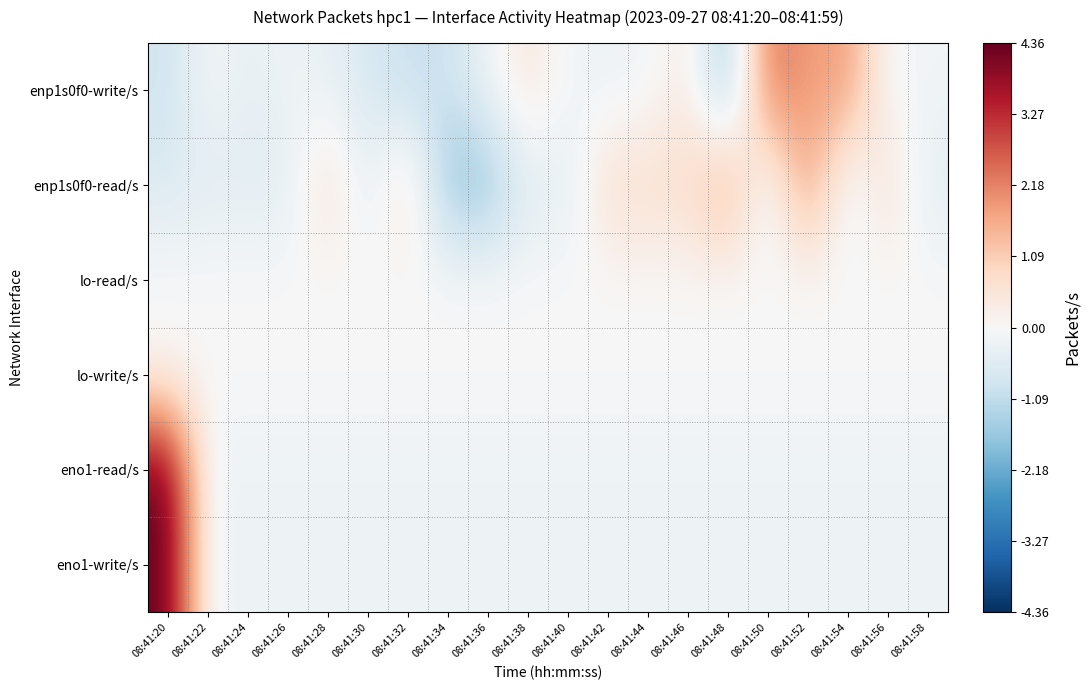

Reading right to left, transcribe all the data shown in this chart.

enp1s0f0-write/s: 08:41:58=-0.1	08:41:56=-0.1	08:41:54=1.9	08:41:52=1.7	08:41:50=2.5	08:41:48=-1.7	08:41:46=0.4	08:41:44=-0.2	08:41:42=-0.2	08:41:40=-0.1	08:41:38=0.5	08:41:36=-0.2	08:41:34=-0.9	08:41:32=-1.0	08:41:30=-0.7	08:41:28=-0.3	08:41:26=-0.2	08:41:24=-0.4	08:41:22=-0.1	08:41:20=-0.9
enp1s0f0-read/s: 08:41:58=-0.5	08:41:56=0.8	08:41:54=-0.5	08:41:52=2.1	08:41:50=-0.5	08:41:48=1.8	08:41:46=0.8	08:41:44=0.8	08:41:42=0.8	08:41:40=-0.5	08:41:38=-0.5	08:41:36=-1.8	08:41:34=-1.8	08:41:32=0.8	08:41:30=-0.5	08:41:28=0.8	08:41:26=-0.5	08:41:24=-0.5	08:41:22=-0.5	08:41:20=-0.6
lo-read/s: 08:41:58=0.0	08:41:56=0.0	08:41:54=0.0	08:41:52=0.0	08:41:50=0.0	08:41:48=0.0	08:41:46=0.0	08:41:44=0.0	08:41:42=0.0	08:41:40=0.0	08:41:38=0.0	08:41:36=0.0	08:41:34=0.0	08:41:32=0.0	08:41:30=0.0	08:41:28=0.0	08:41:26=0.0	08:41:24=0.0	08:41:22=0.0	08:41:20=0.0
lo-write/s: 08:41:58=0.0	08:41:56=0.0	08:41:54=0.0	08:41:52=0.0	08:41:50=0.0	08:41:48=0.0	08:41:46=0.0	08:41:44=0.0	08:41:42=0.0	08:41:40=0.0	08:41:38=0.0	08:41:36=0.0	08:41:34=0.0	08:41:32=0.0	08:41:30=0.0	08:41:28=0.0	08:41:26=0.0	08:41:24=0.0	08:41:22=0.0	08:41:20=0.0
eno1-read/s: 08:41:58=-0.2	08:41:56=-0.2	08:41:54=-0.2	08:41:52=-0.2	08:41:50=-0.2	08:41:48=-0.2	08:41:46=-0.2	08:41:44=-0.2	08:41:42=-0.2	08:41:40=-0.2	08:41:38=-0.2	08:41:36=-0.2	08:41:34=-0.2	08:41:32=-0.2	08:41:30=-0.2	08:41:28=-0.2	08:41:26=-0.2	08:41:24=-0.2	08:41:22=-0.2	08:41:20=4.4
eno1-write/s: 08:41:58=-0.2	08:41:56=-0.2	08:41:54=-0.2	08:41:52=-0.2	08:41:50=-0.2	08:41:48=-0.2	08:41:46=-0.2	08:41:44=-0.2	08:41:42=-0.2	08:41:40=-0.2	08:41:38=-0.2	08:41:36=-0.2	08:41:34=-0.2	08:41:32=-0.2	08:41:30=-0.2	08:41:28=-0.2	08:41:26=-0.2	08:41:24=-0.2	08:41:22=-0.2	08:41:20=4.4